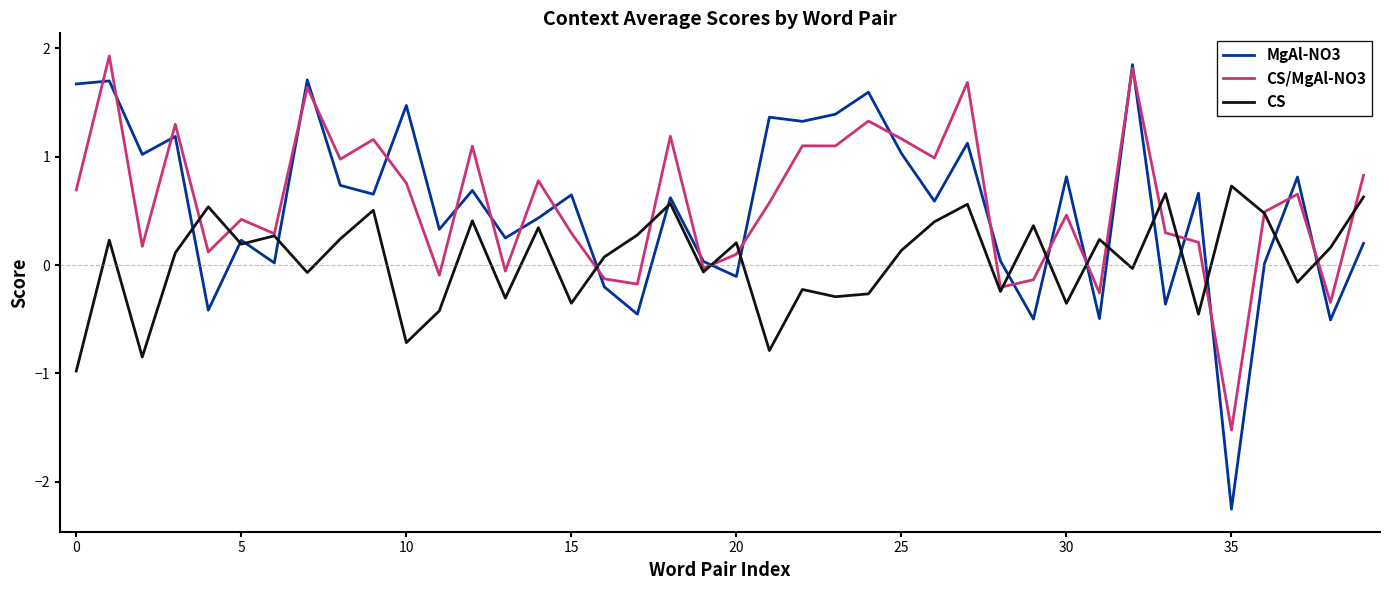

Which series has the widest spread of values?

MgAl-NO3